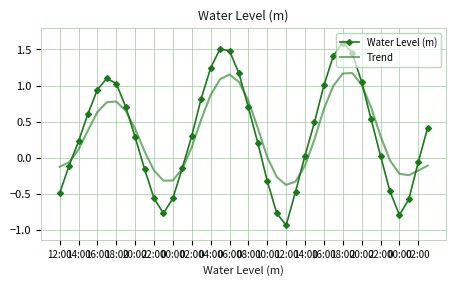

How many interior local peaks does the Trend series have?

3